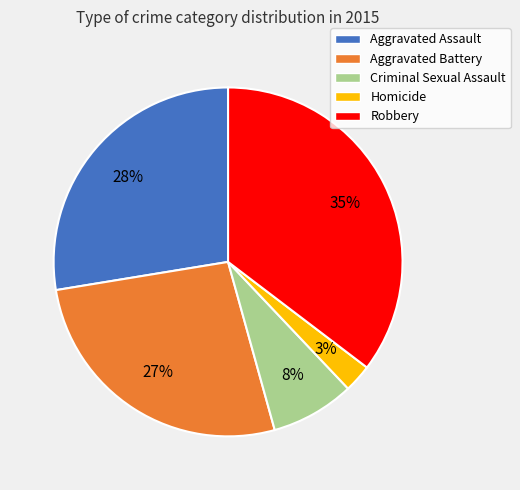

Which has a higher value, Aggravated Assault or Criminal Sexual Assault?

Aggravated Assault